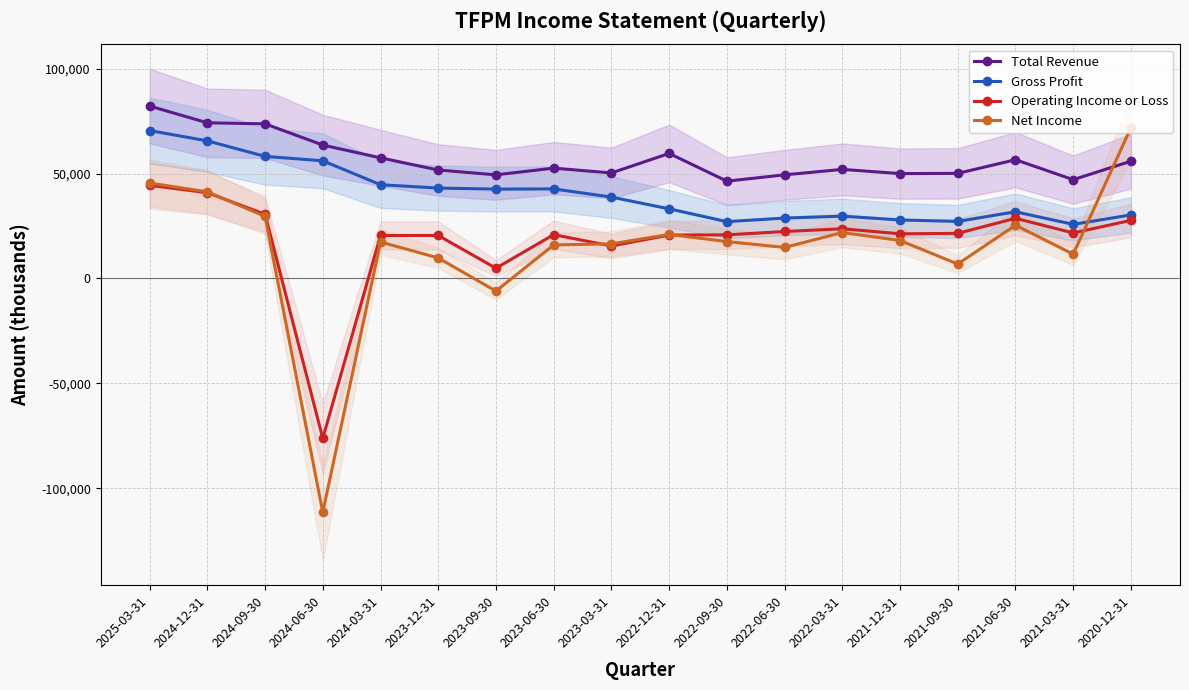

What is the total value across all series at 2021-06-30?

142500